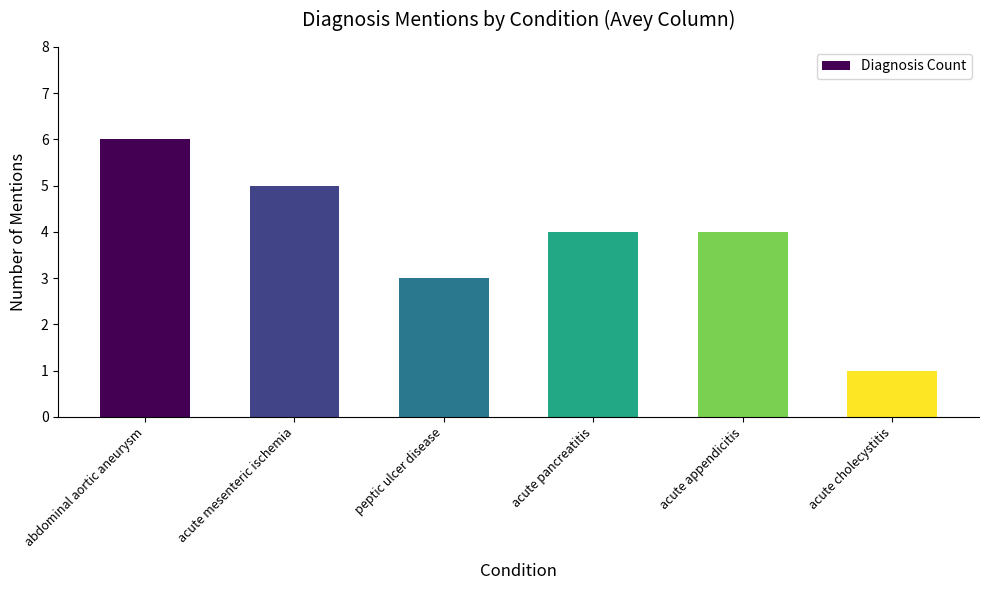

How many distinct data groups are displayed?

1